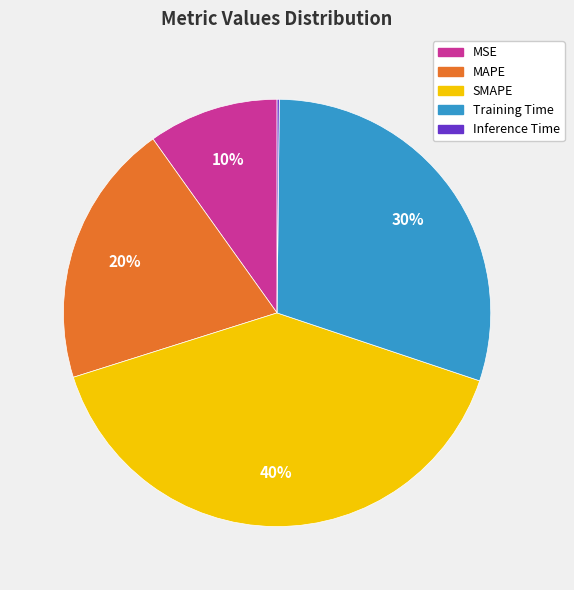

True or false: Training Time accounts for 37% of the total.

False